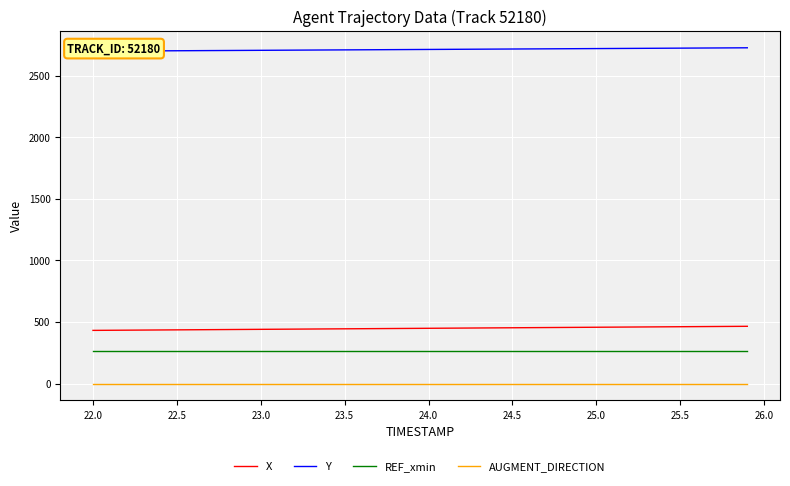

What is the lowest value of the X series?

431.4